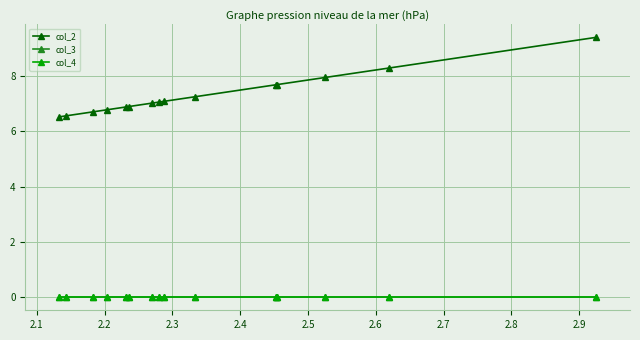

True or false: col_2 and col_3 cross at least once.

False